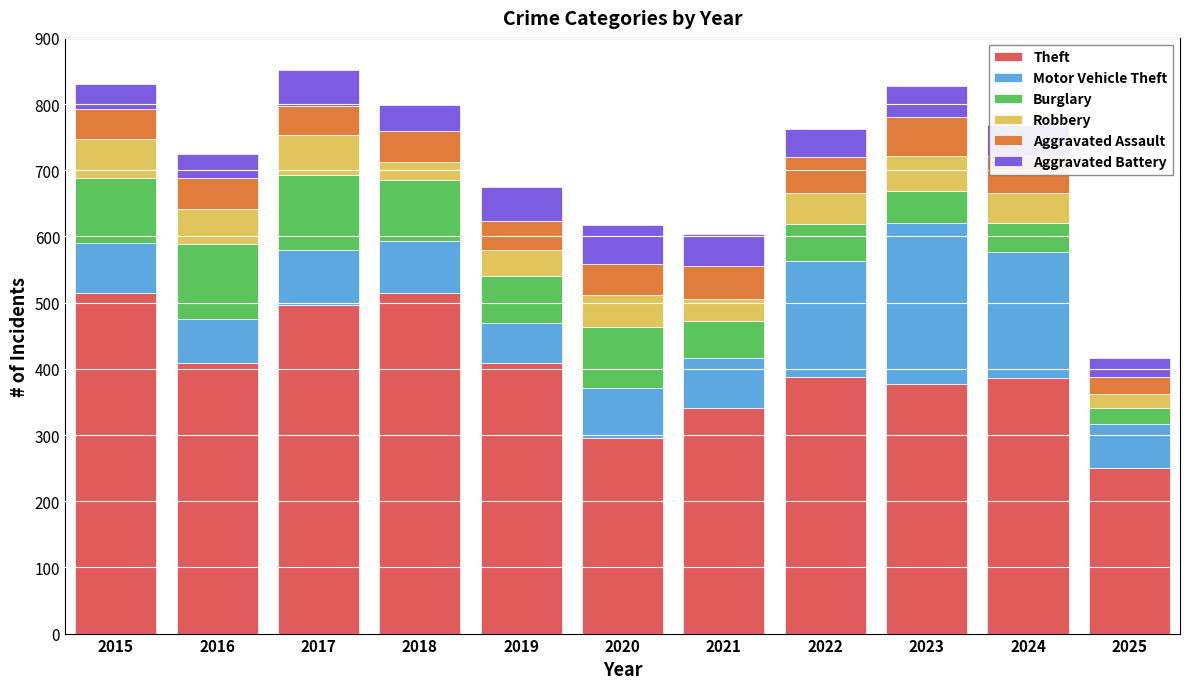

How many data points in Theft are less than 388?

5